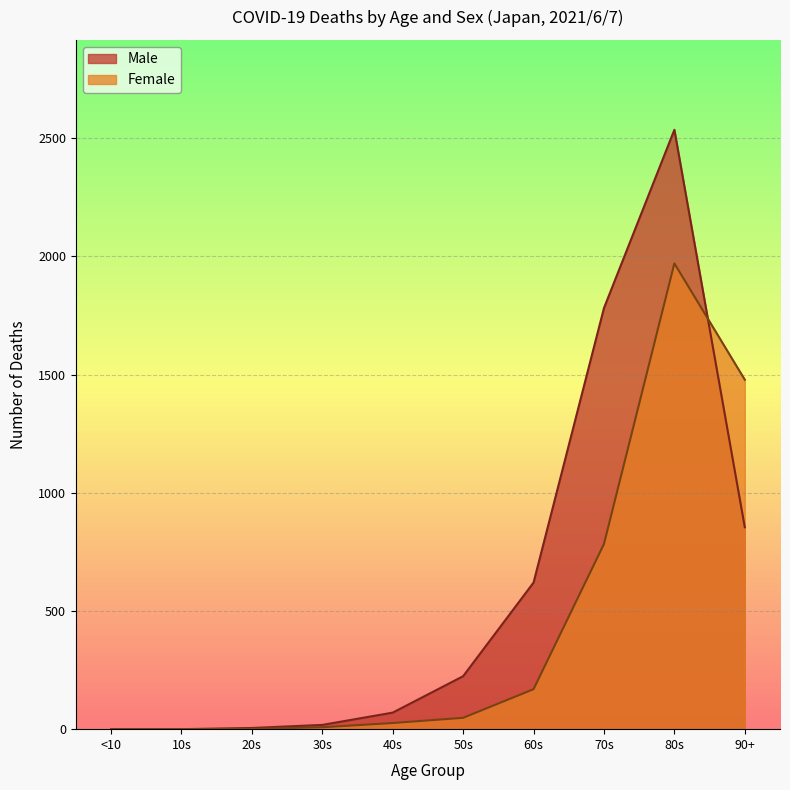

Where is the first local maximum for Male?

80s